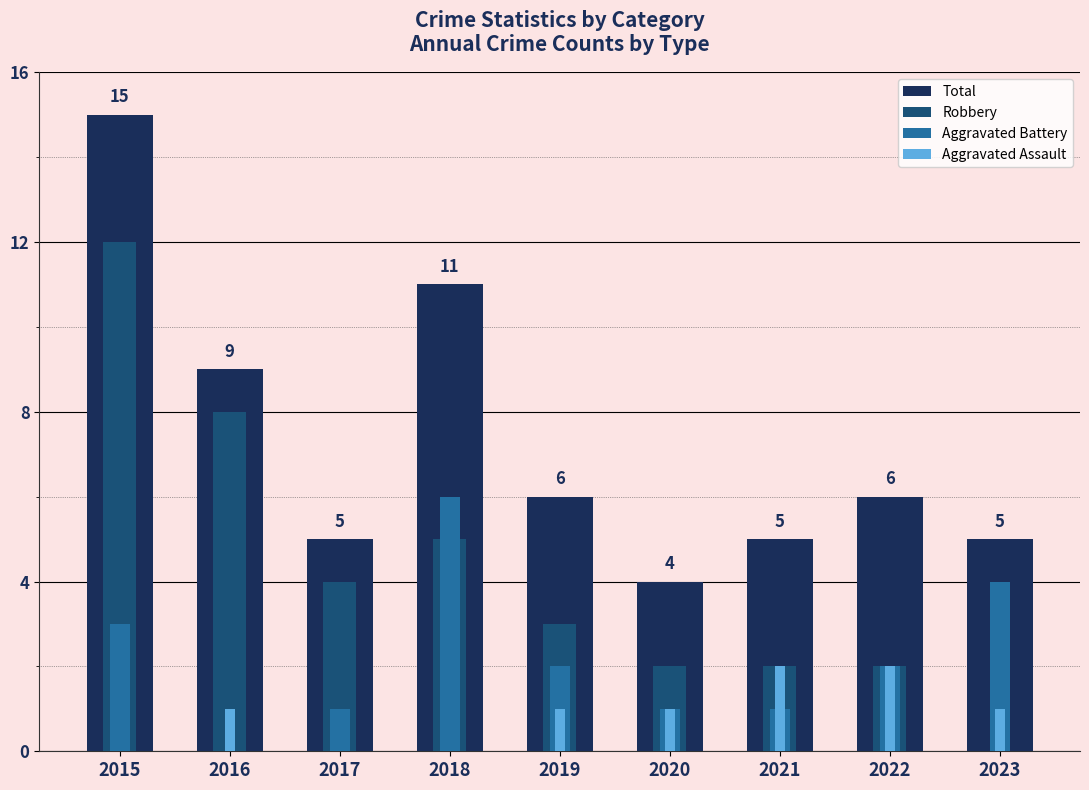

What is the total value across all series at 2019?

12